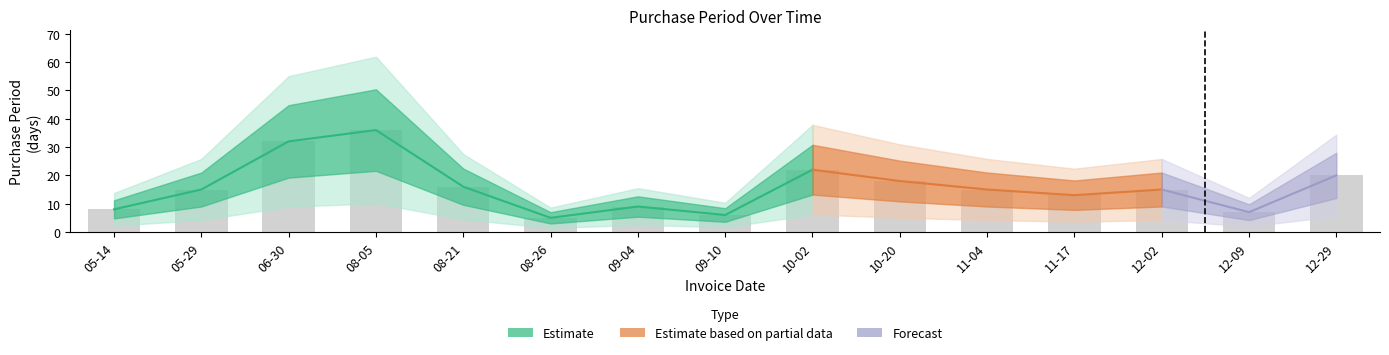

What is the sum of the values at 12-09 and 11-17?

20